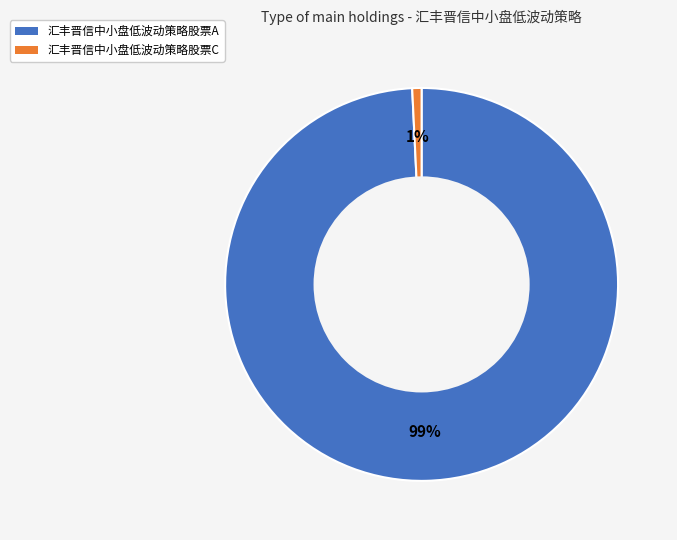

Which slice is the smallest?

汇丰晋信中小盘低波动策略股票C